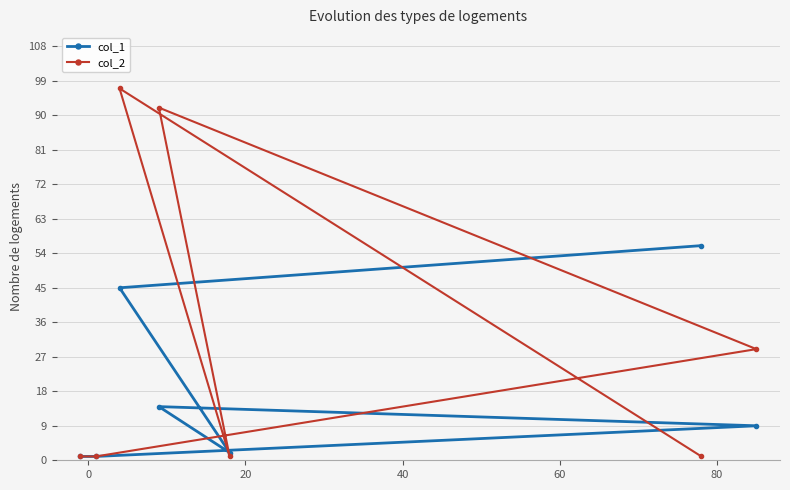

Reading left to right, what are all the values shown in this chart?

col_1: 1	1	45	14	2	56	9
col_2: 1	1	97	92	1	1	29